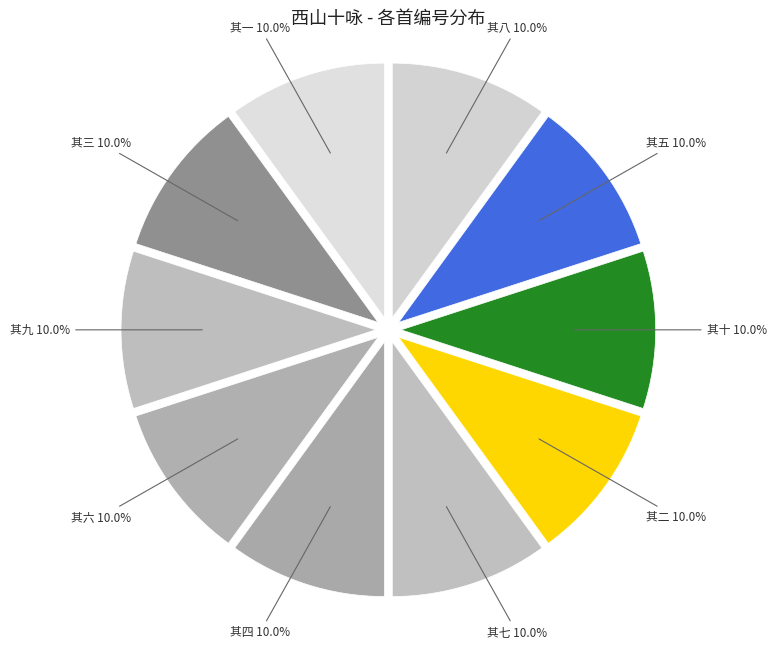

To the nearest percent, what is the average slice percentage?

10%